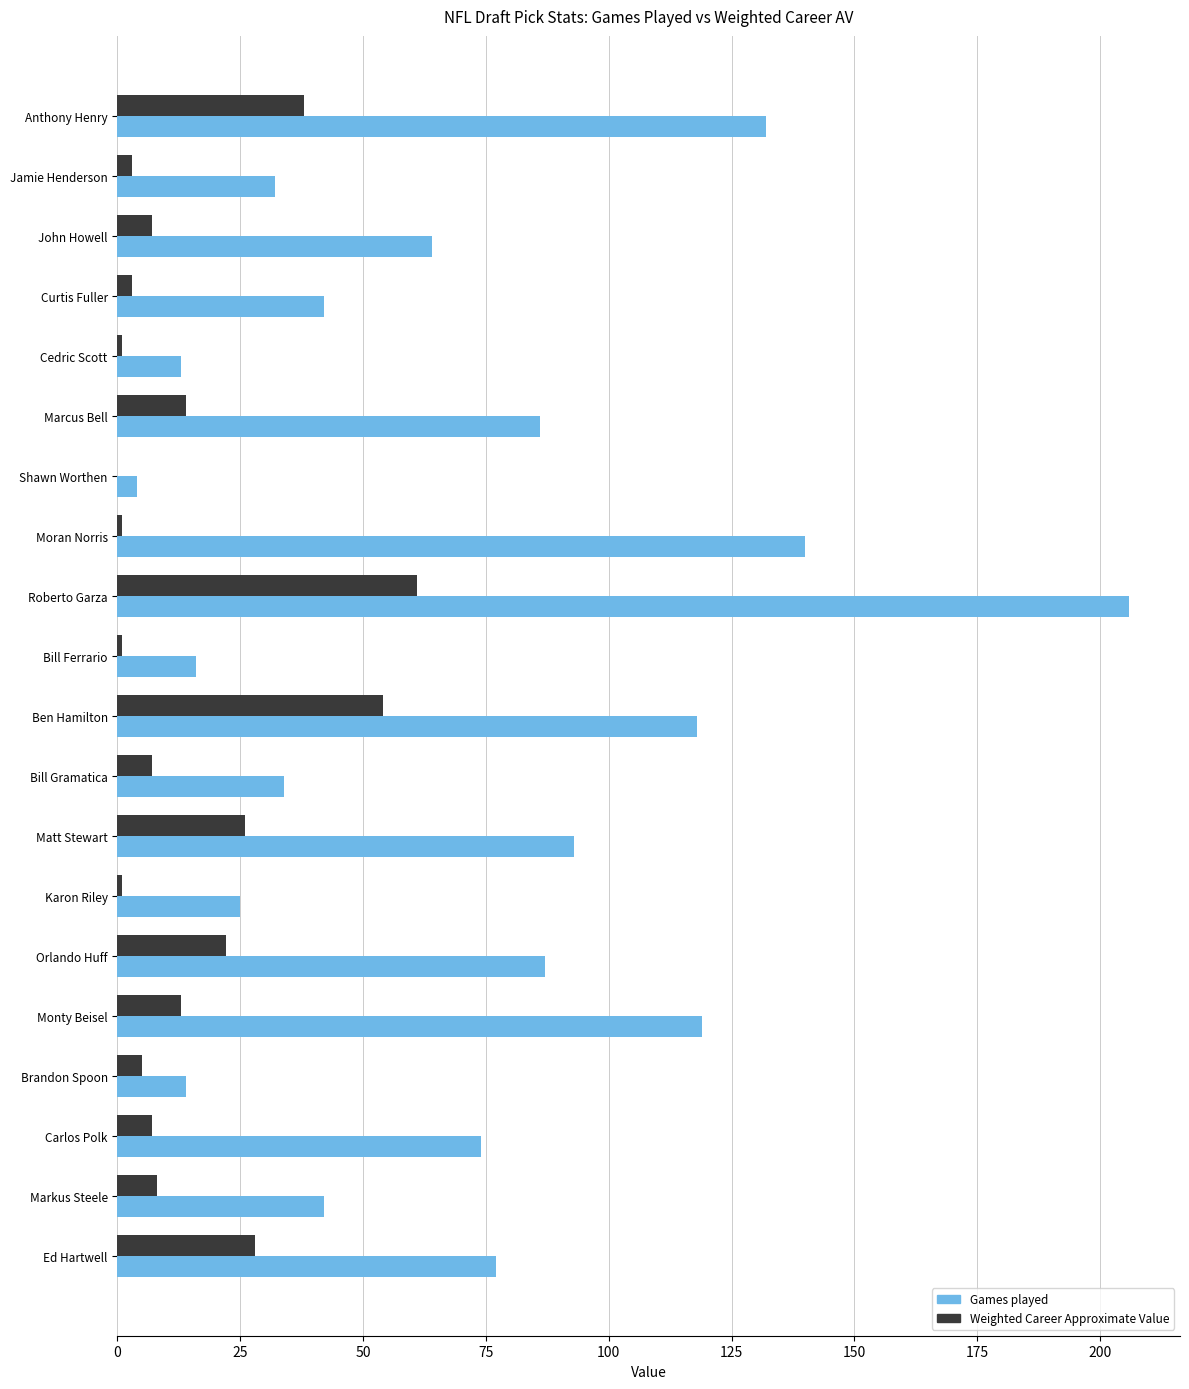

Which label corresponds to the largest value in the chart?

Roberto Garza